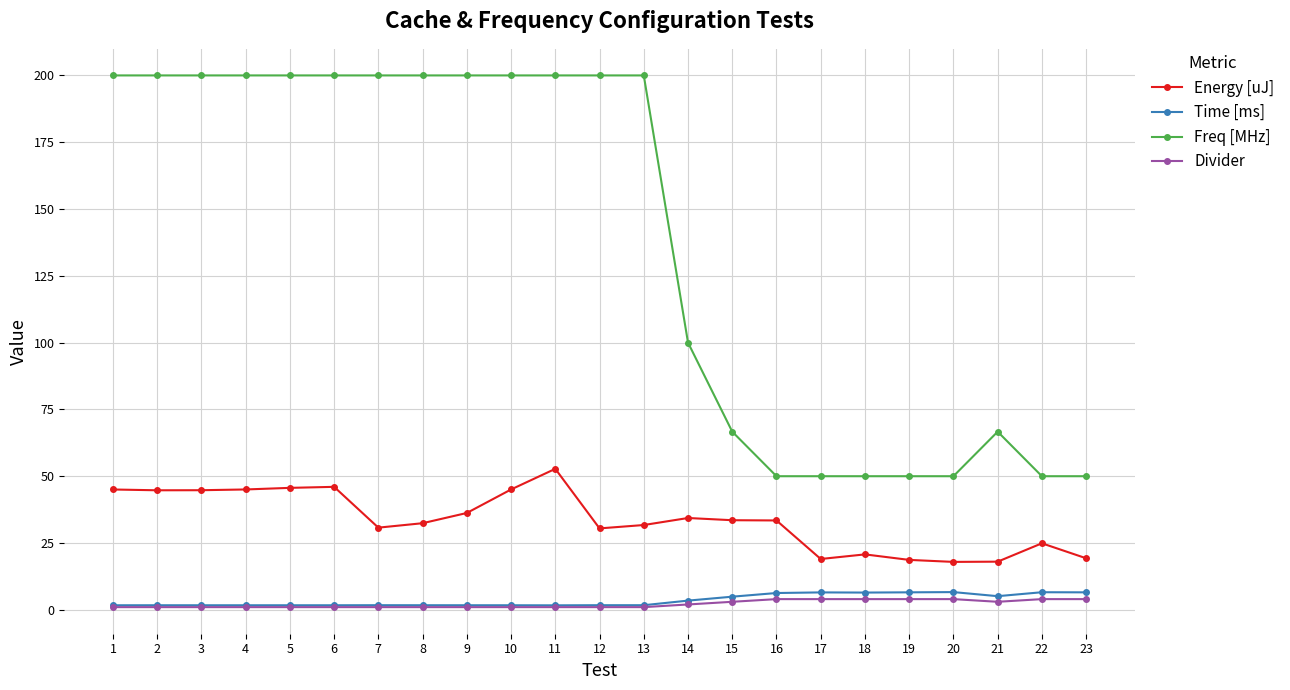

What is the difference between the second highest and minimum values in the Time [ms] series?

4.9